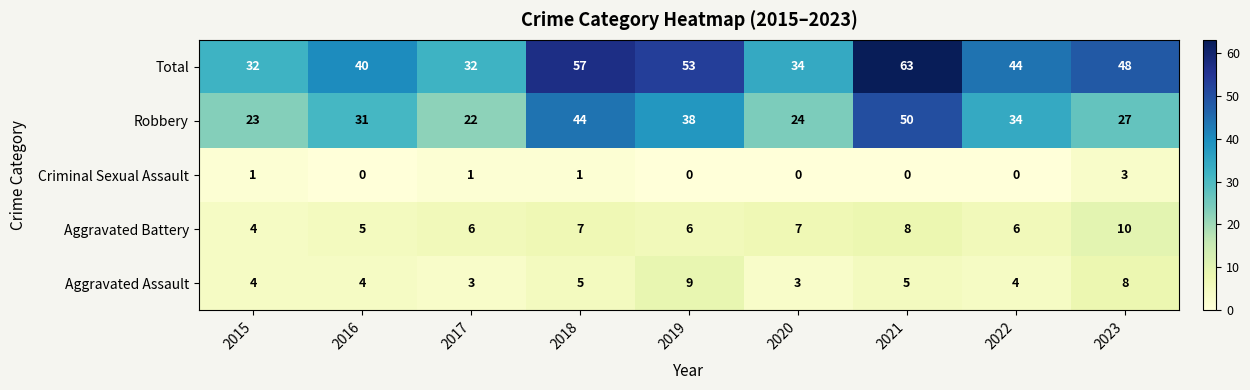

Rank the series by their maximum value, from lowest to highest.

Criminal Sexual Assault, Aggravated Assault, Aggravated Battery, Robbery, Total